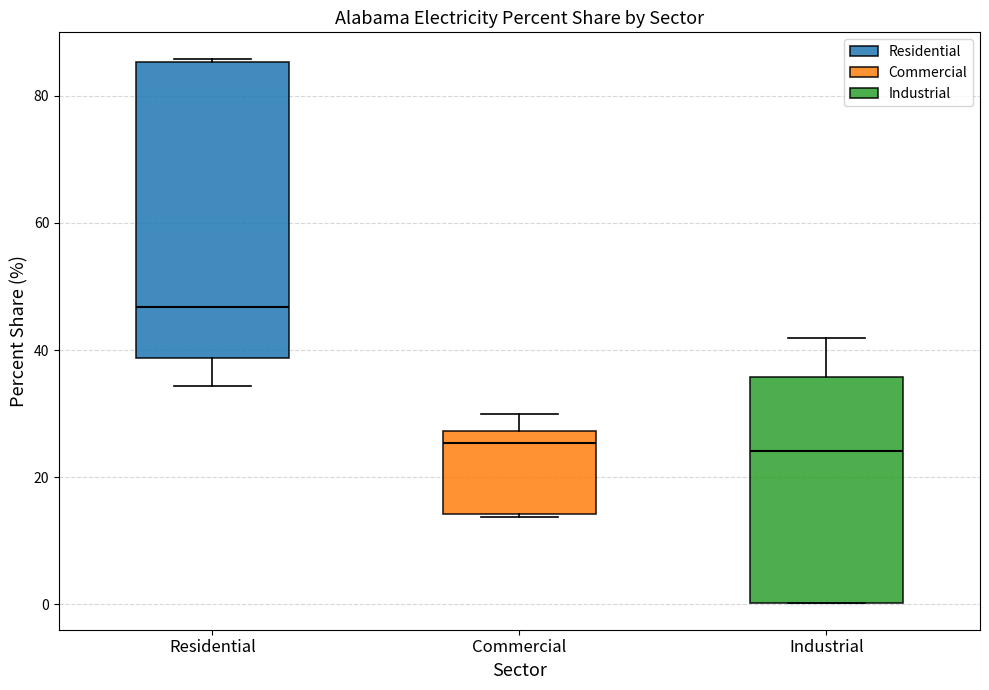

Which box has the highest median line?

Residential